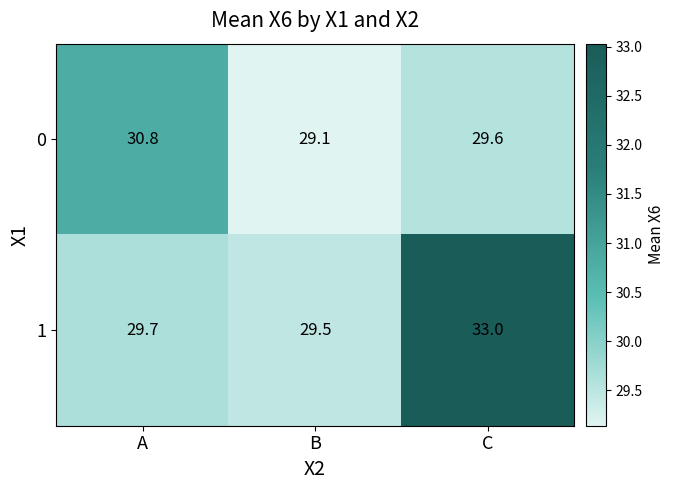

At how many categories does at least one series exceed 31?

1